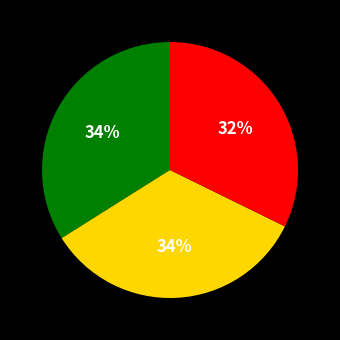

To the nearest percent, what is the average slice percentage?

33%